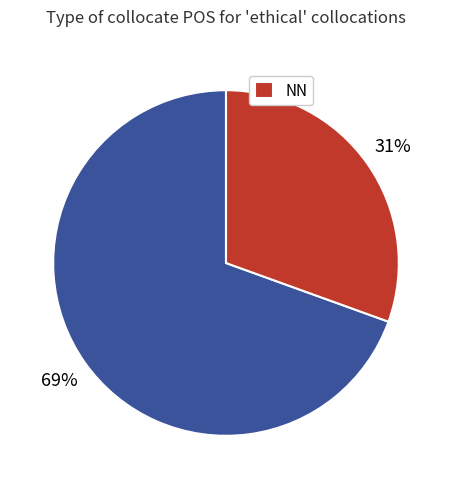

To the nearest percent, what is the average slice percentage?

50%